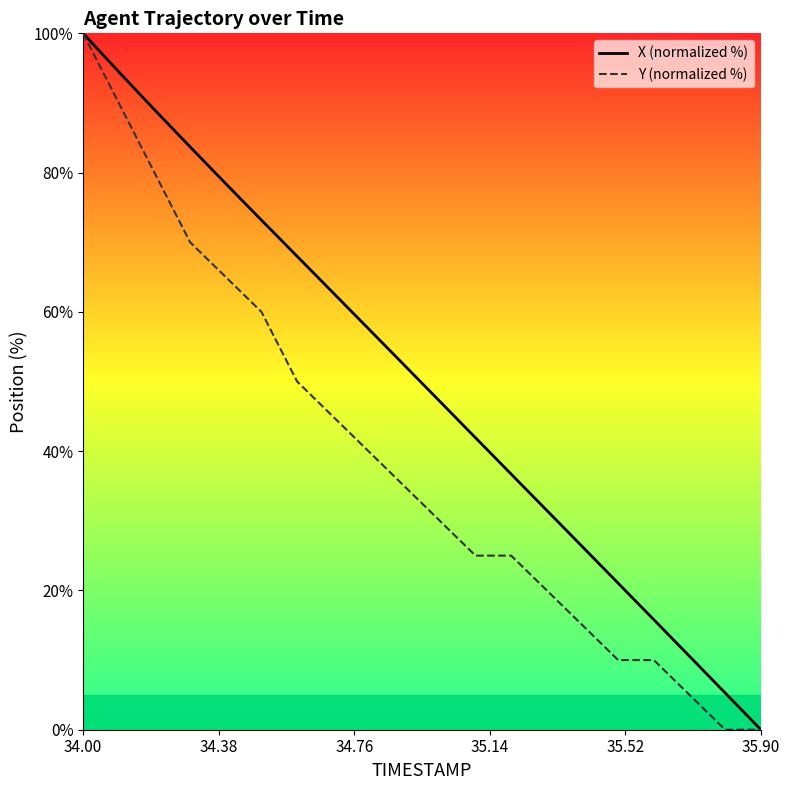

What is the greatest value displayed?

100.0